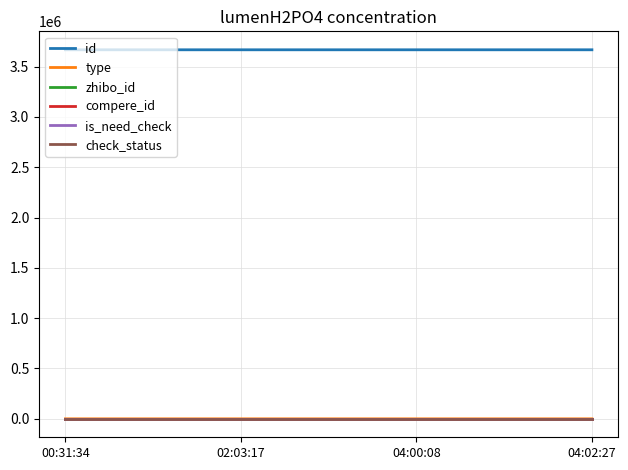

Where is is_need_check nearest to the value 0?

00:31:34